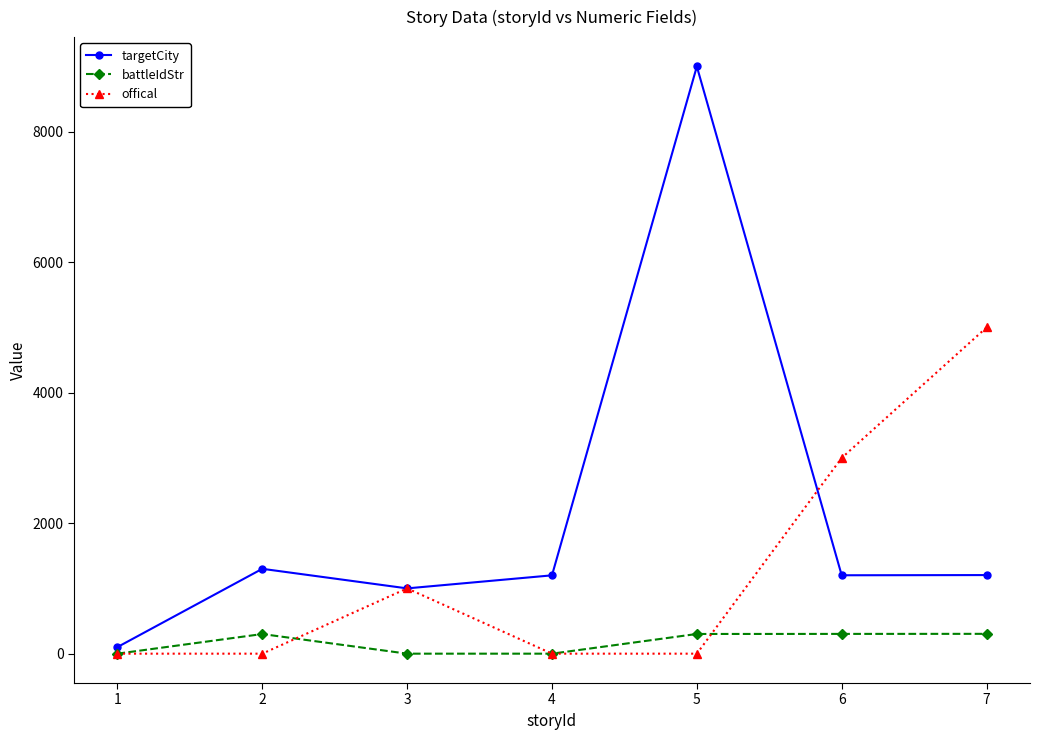

Is the value of targetCity at 7 greater than the value of battleIdStr at 2?

Yes